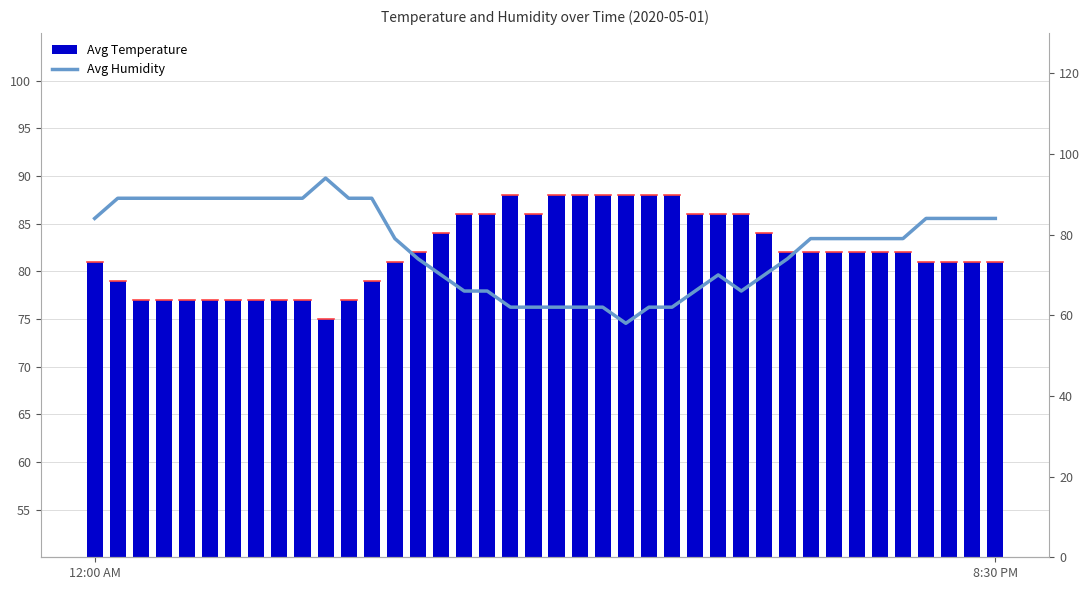

Which category has the lowest value in the Avg Temperature series?

10